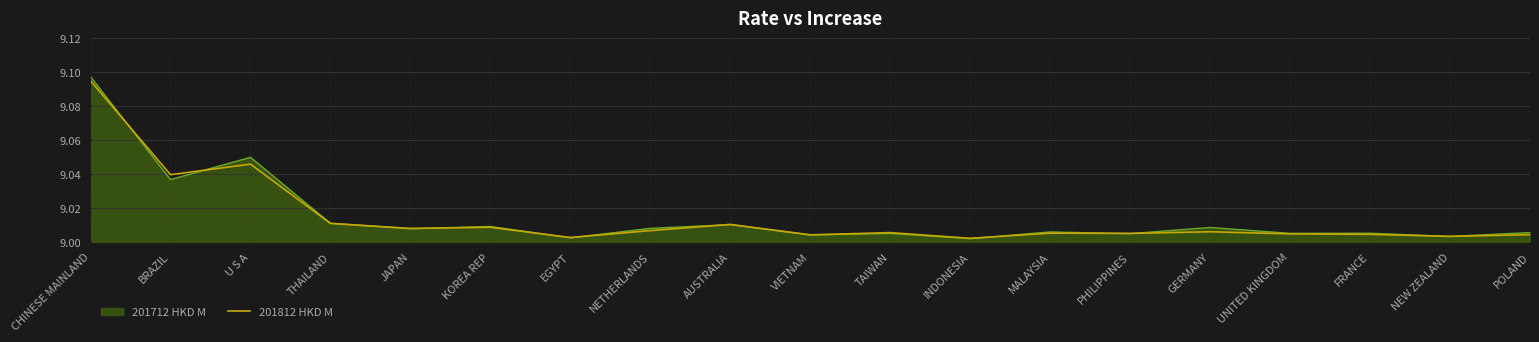

At which category does the chart reach its peak across all series?

CHINESE MAINLAND